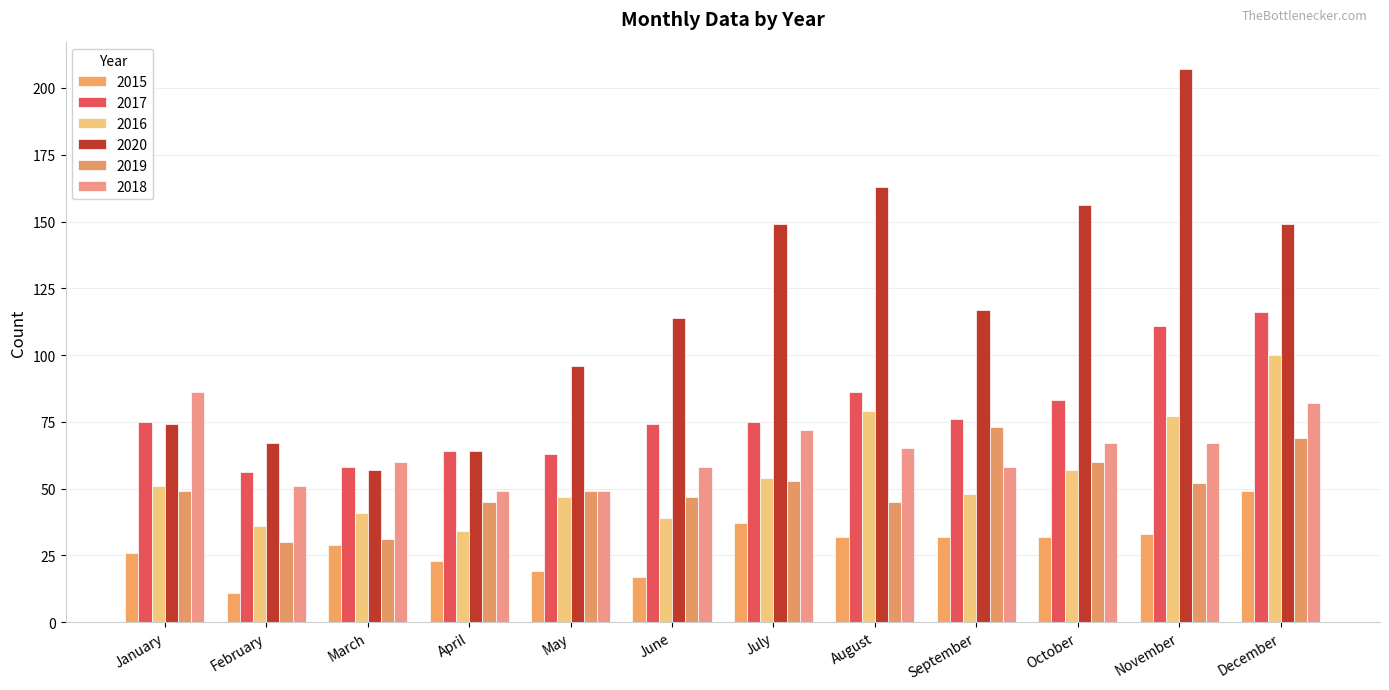

What is the maximum value shown in the chart?

207